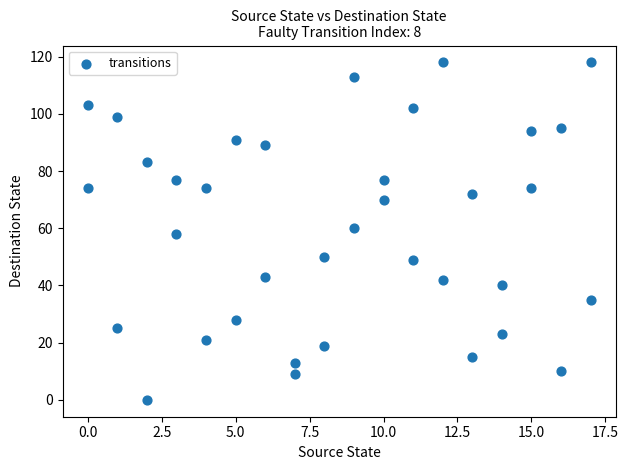

What is the range of Y values (max minus min)?

118